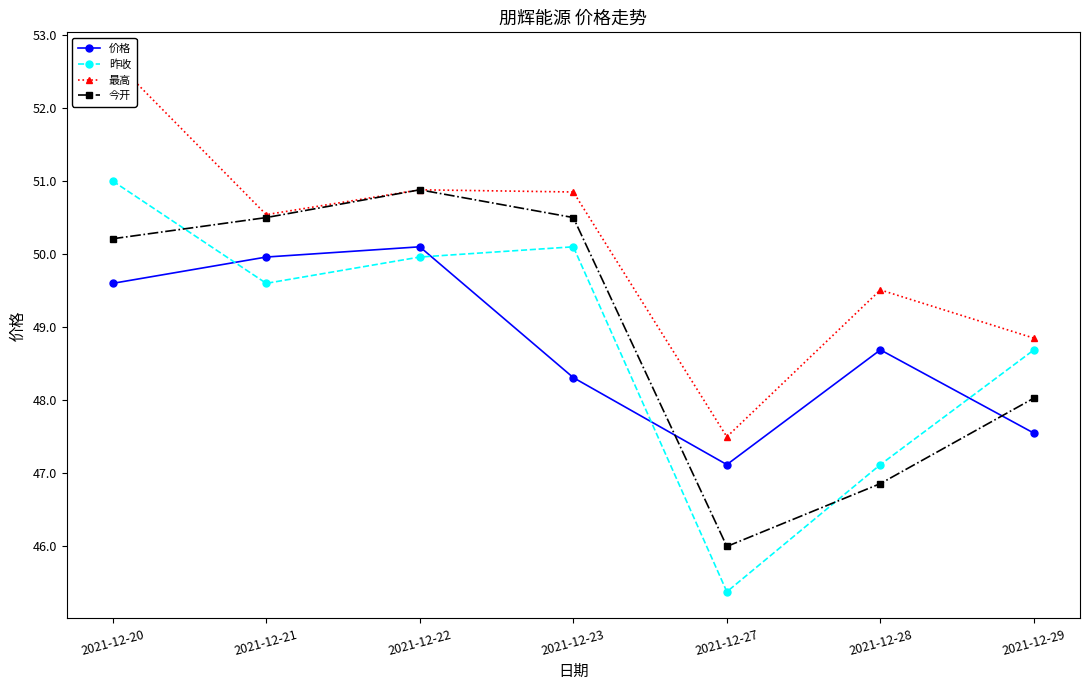

Which series has the largest range (max minus min)?

昨收